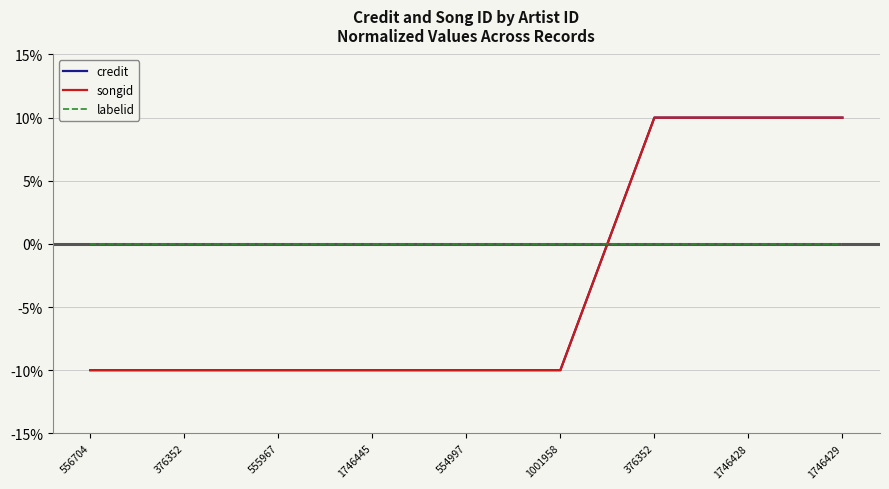

At which label does credit reach its minimum?

556704